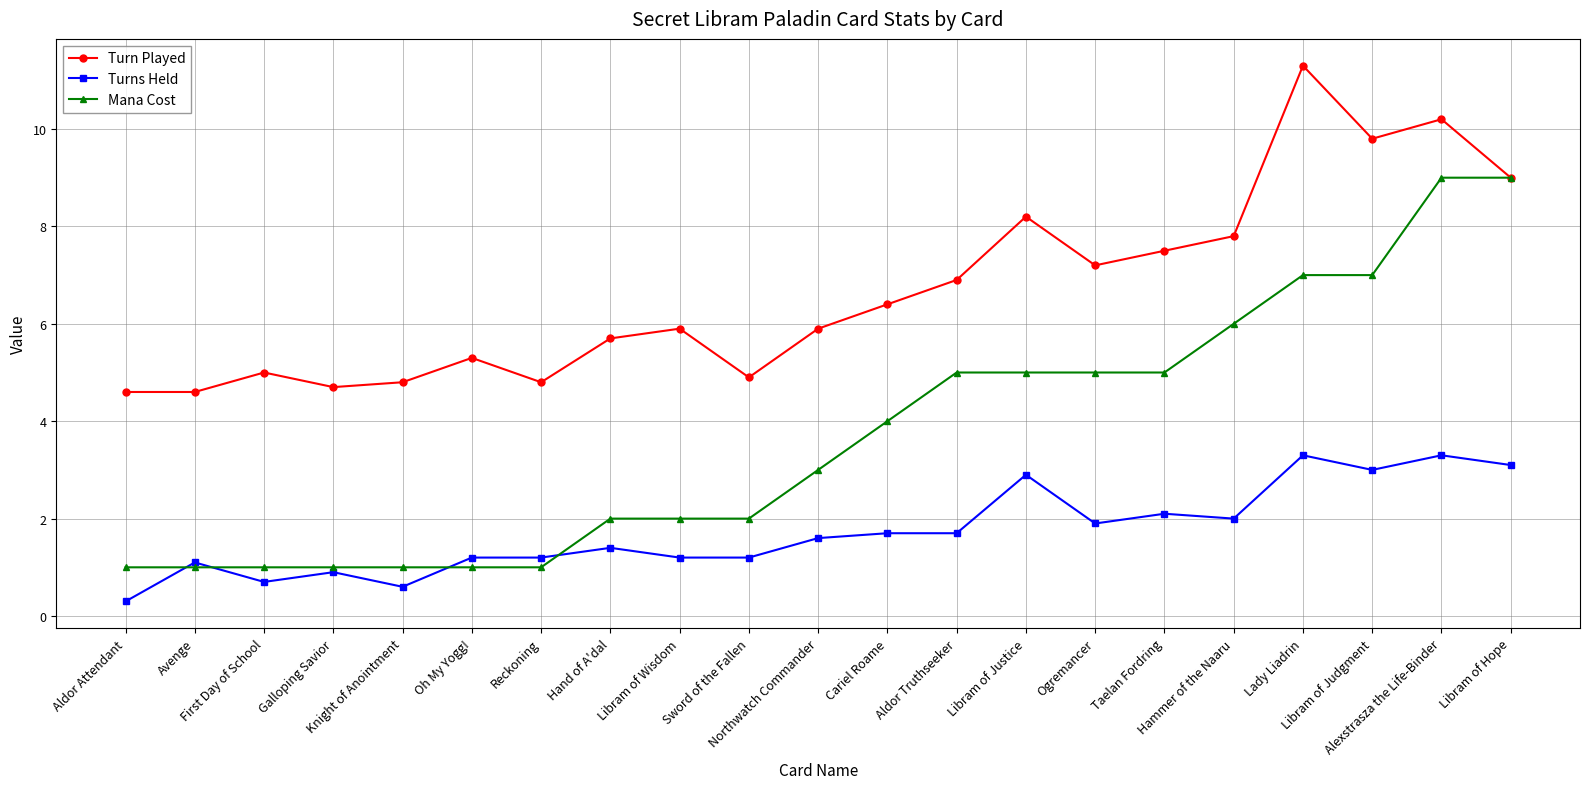

What are all the series names shown in the legend?

Turn Played, Turns Held, Mana Cost